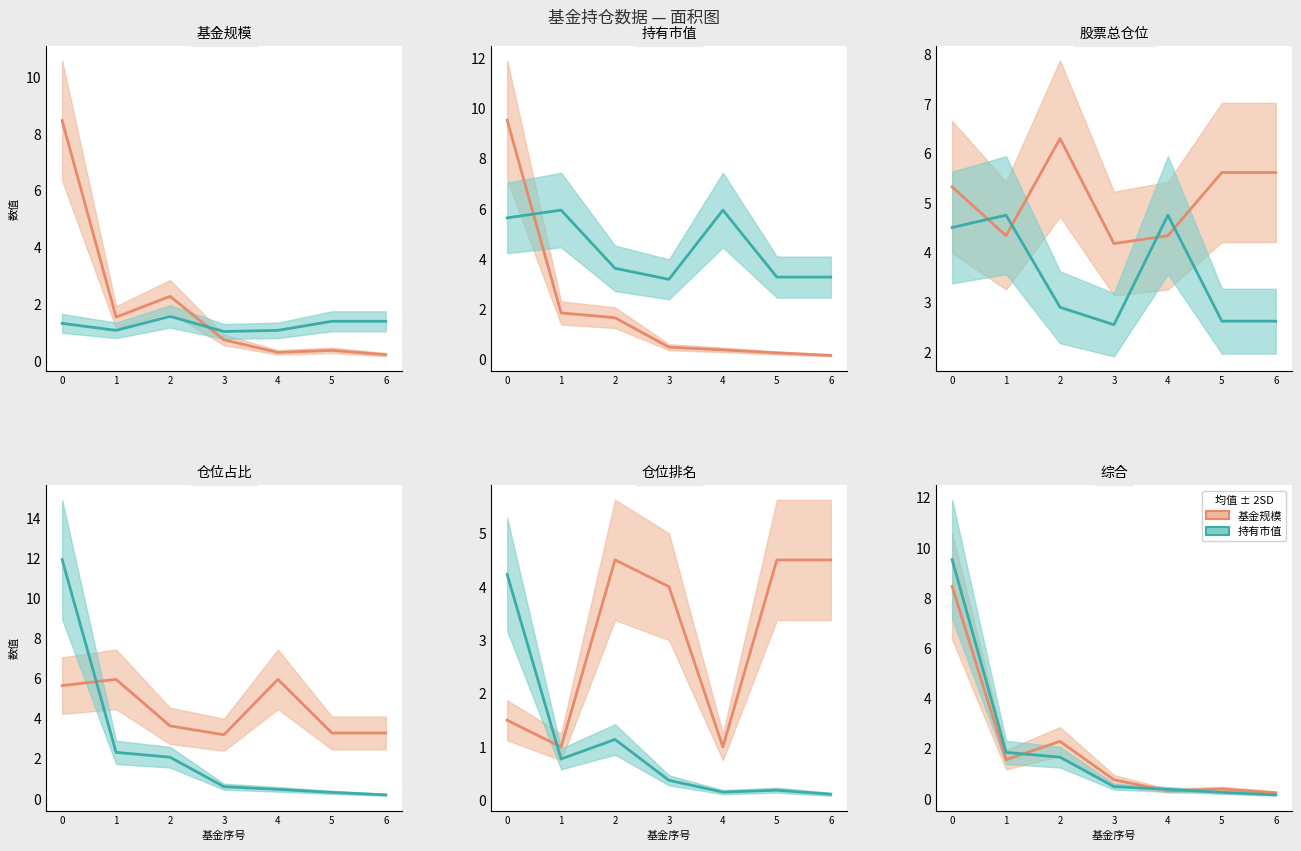

What is the average value of the 持有市值×20 series?

2.0